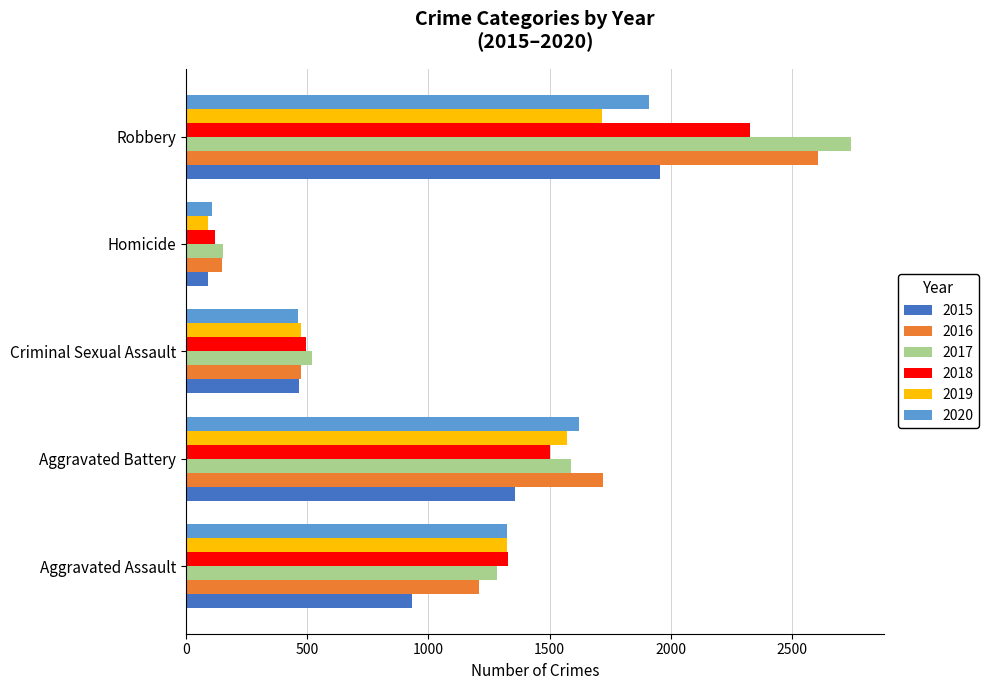

What is the total value across all series at Robbery?

13257